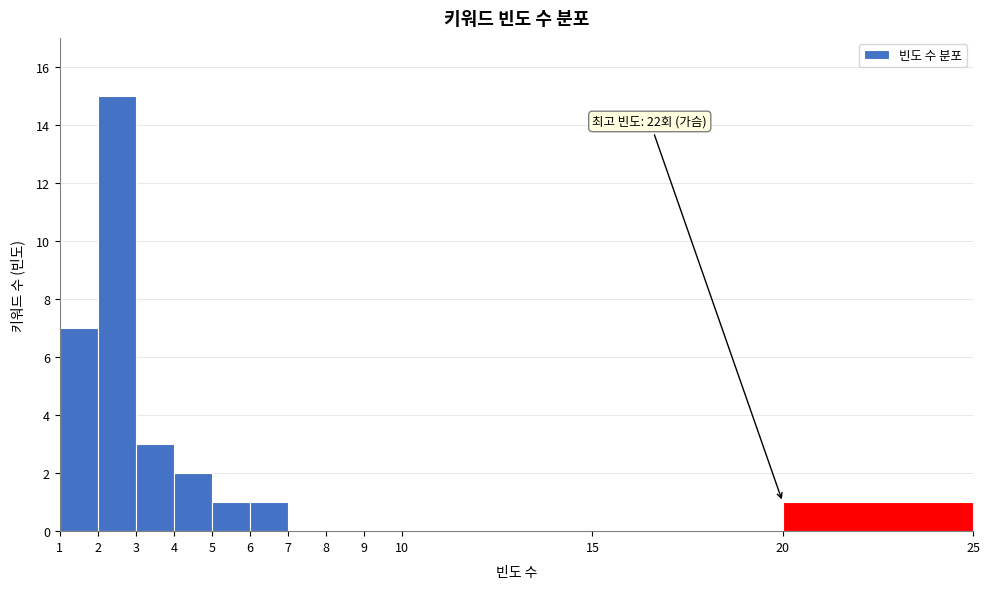

Over which range of the x-axis is the bar tallest?

2 to 3